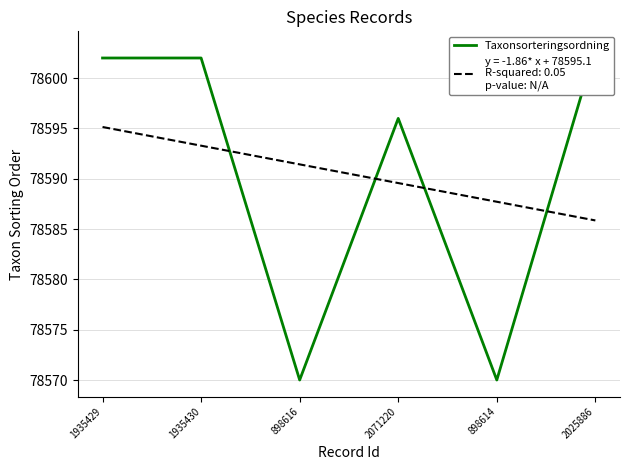

Rank the categories by value from highest to lowest.

2025886, 1935429, 1935430, 2071220, 898616, 898614